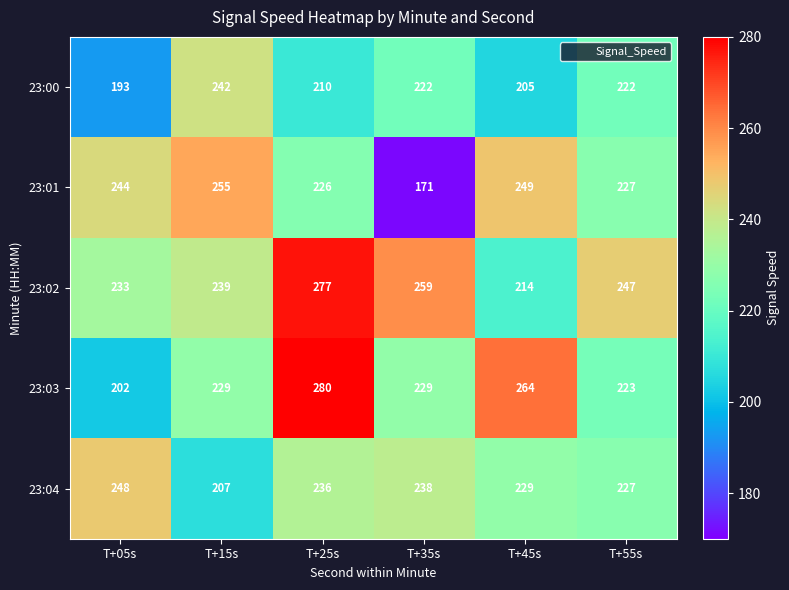

Which series has the widest spread of values?

23:01